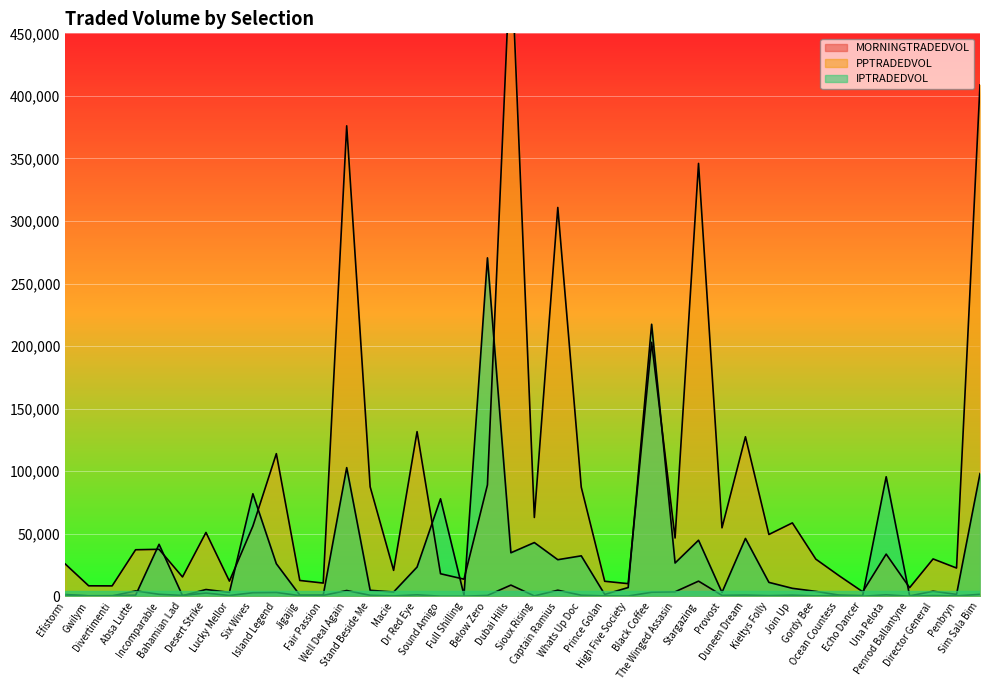

At which category is the sum across all series the highest?

Dubai Hills